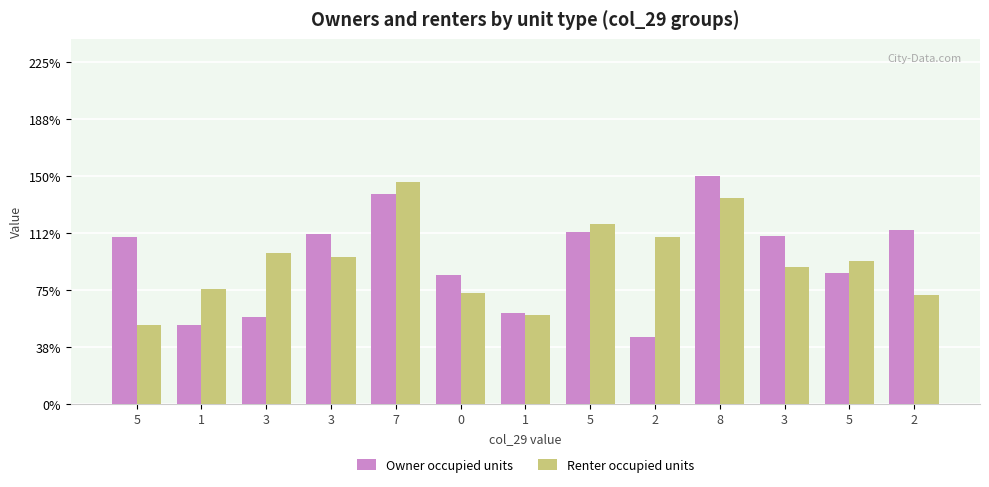

What are all the series names shown in the legend?

Owner occupied units, Renter occupied units